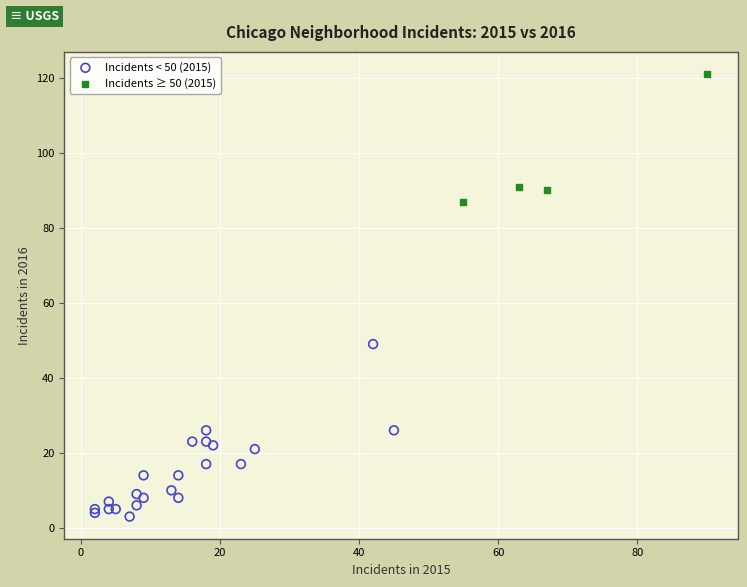

Which series reaches the maximum Y coordinate?

Incidents ≥ 50 (2015)